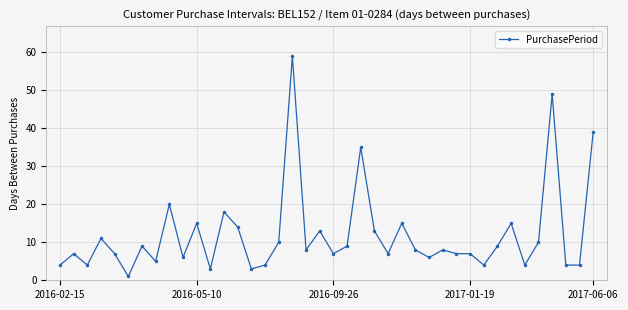

True or false: there are more than 0 points higher than both neighbors.

True